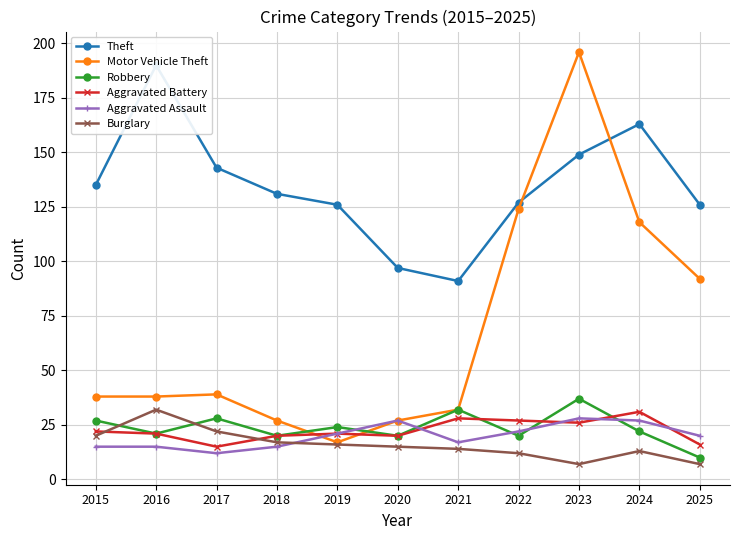

Reading left to right, extract all data points from this chart.

Theft: 135	190	143	131	126	97	91	127	149	163	126
Motor Vehicle Theft: 38	38	39	27	17	27	32	124	196	118	92
Robbery: 27	21	28	20	24	20	32	20	37	22	10
Aggravated Battery: 22	21	15	20	21	20	28	27	26	31	16
Aggravated Assault: 15	15	12	15	21	27	17	22	28	27	20
Burglary: 20	32	22	17	16	15	14	12	7	13	7